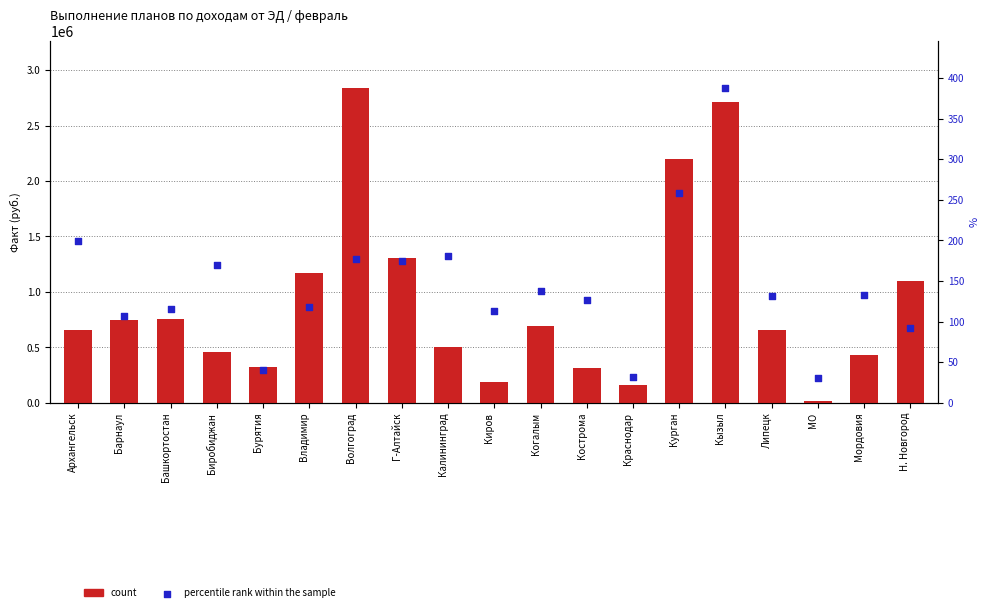

Which series contains the highest Y value?

count